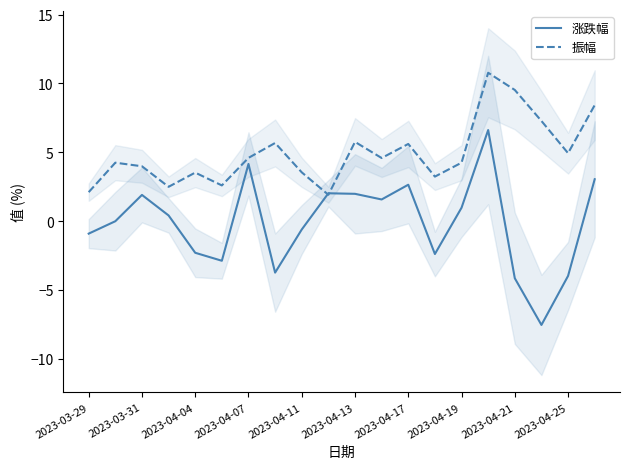

What is the sum of the 涨跌幅 values at 2023-04-13 and 2023-04-04?

-0.3